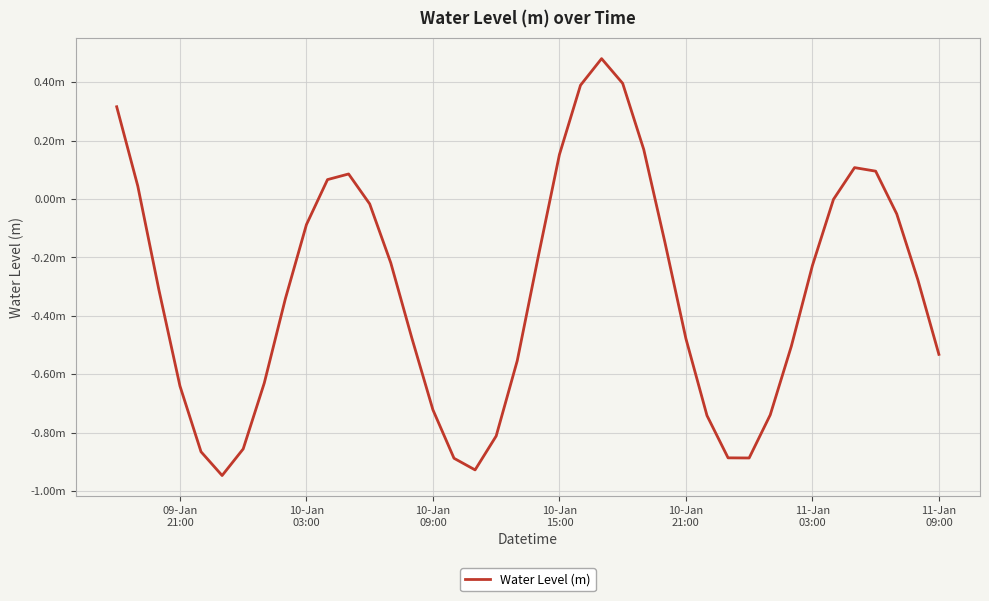

Is this an area chart (filled region under the line)?

No